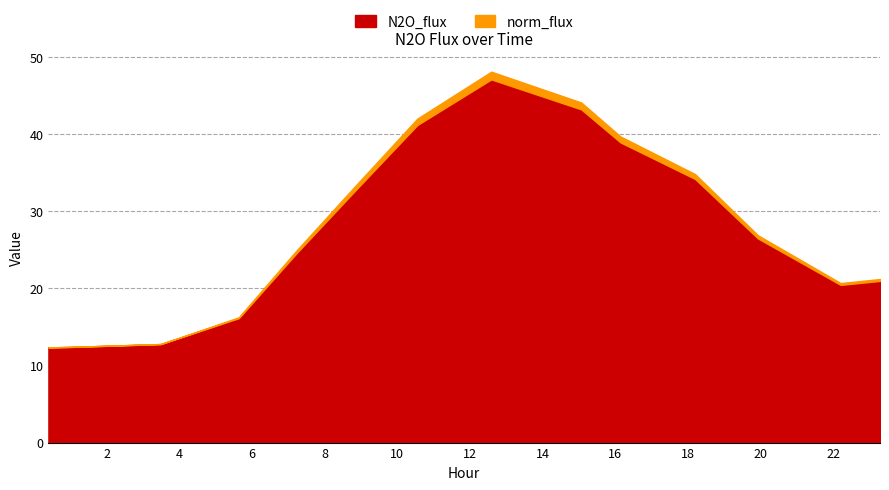

Which series has the widest spread of values?

N2O_flux